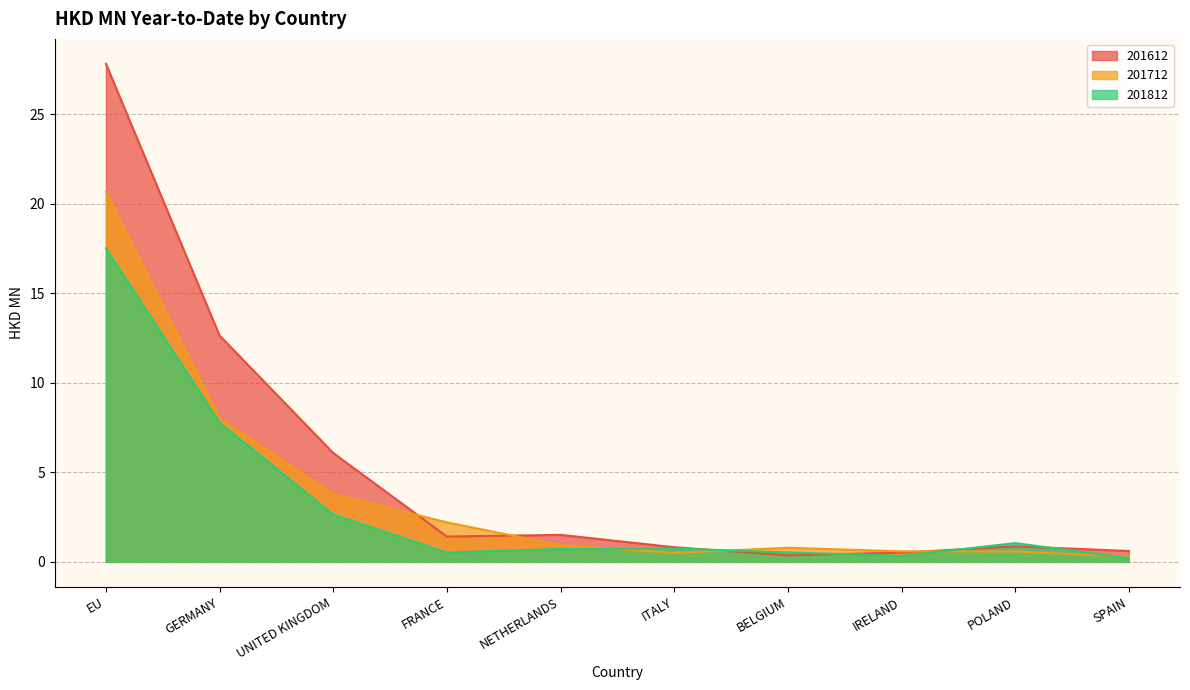

Where does the 201612 series first go above 1?

EU